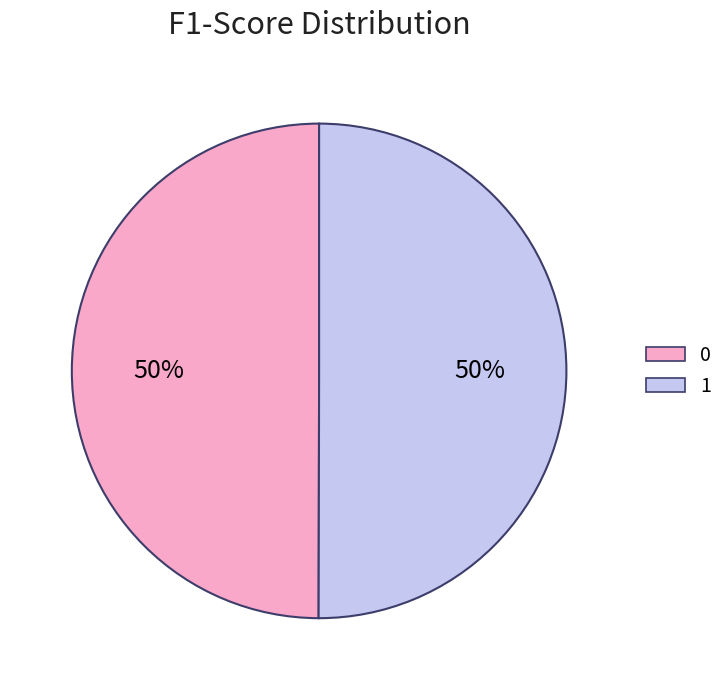

What percentage is the 0 slice, to the nearest percent?

50%